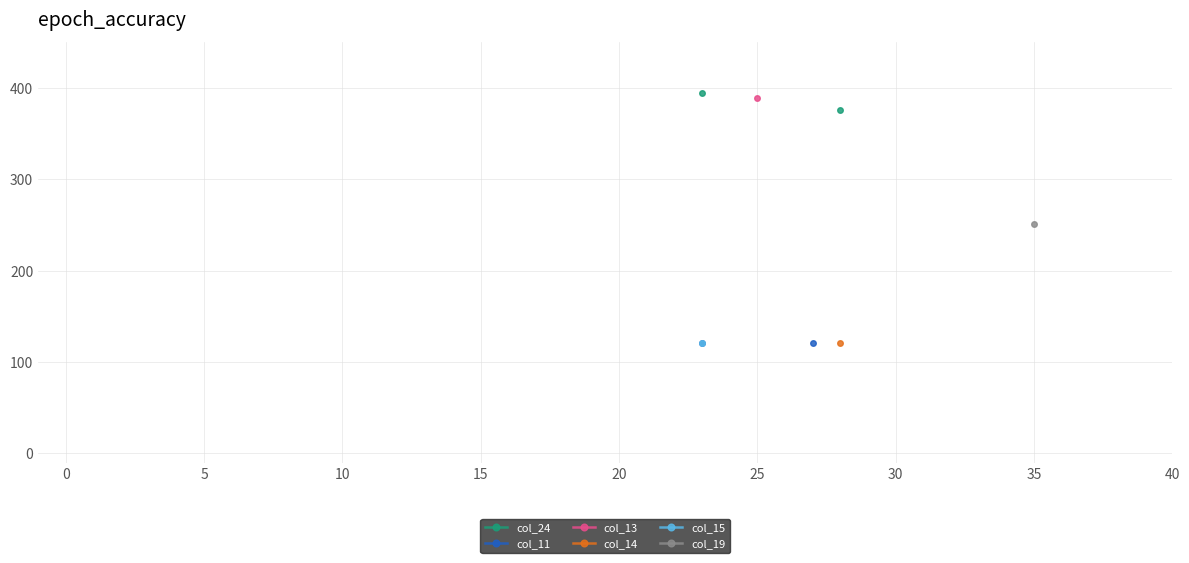

What is the maximum value shown in the chart?

394.0